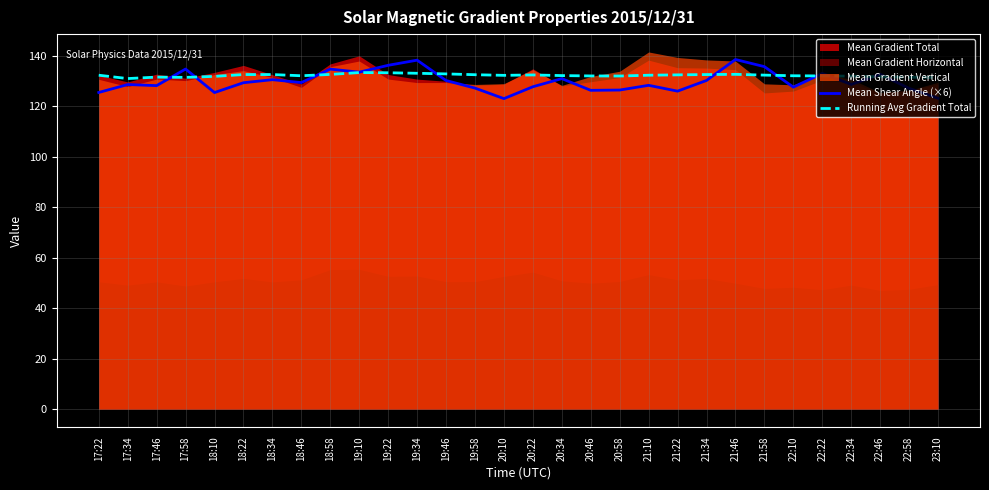

Is it true that Running Avg Gradient Total equals 132.9 at 19:46?

True